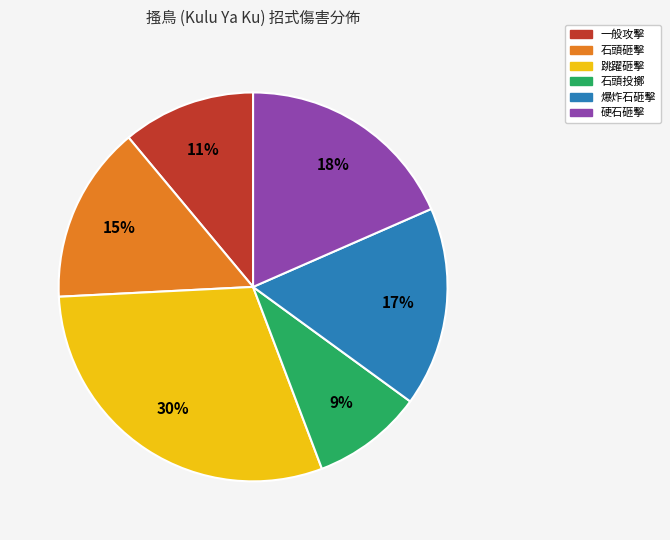

Does 爆炸石砸擊 account for over 50% of the chart?

No